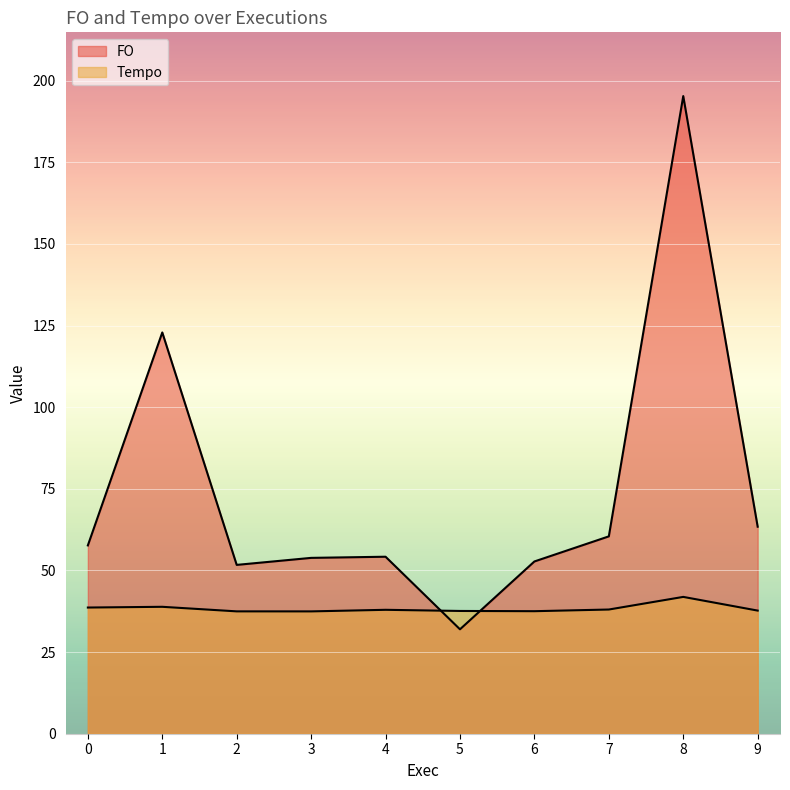

How many interior local peaks does the Tempo series have?

3